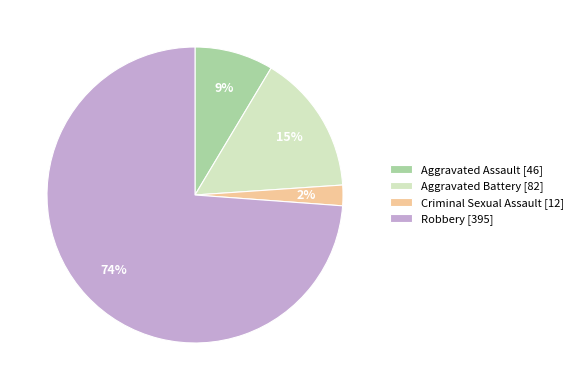

To the nearest percent, what is the combined percentage of Aggravated Assault [46] and Aggravated Battery [82]?

24%